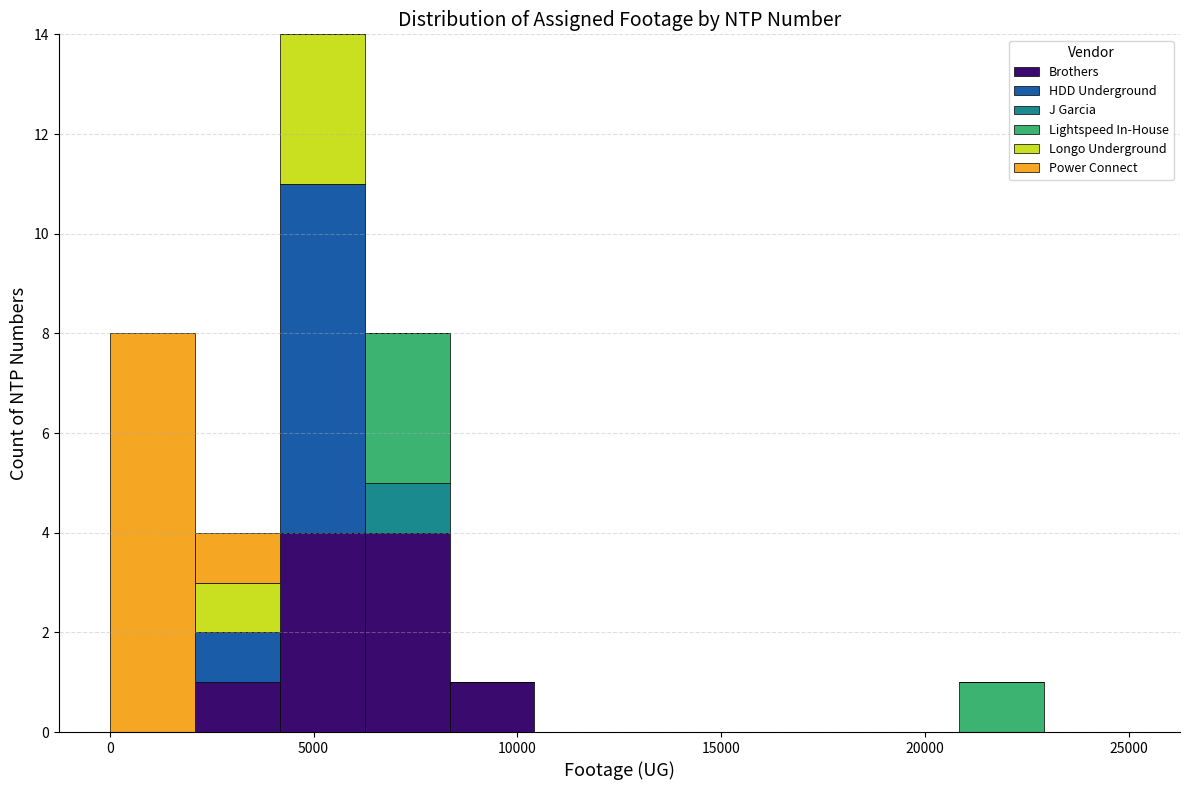

What is the total height of the stacked bar covering 21000 to 23000 on the x-axis? Neither the bar edges nor the heights are printed on the chart, so give them approximately, as read against the axes.

1